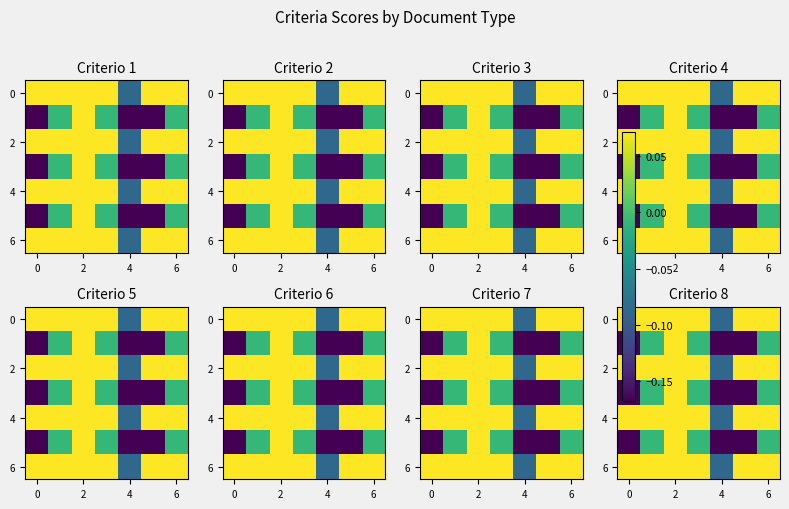

True or false: 2 has a value of 0.1 at 2.

False